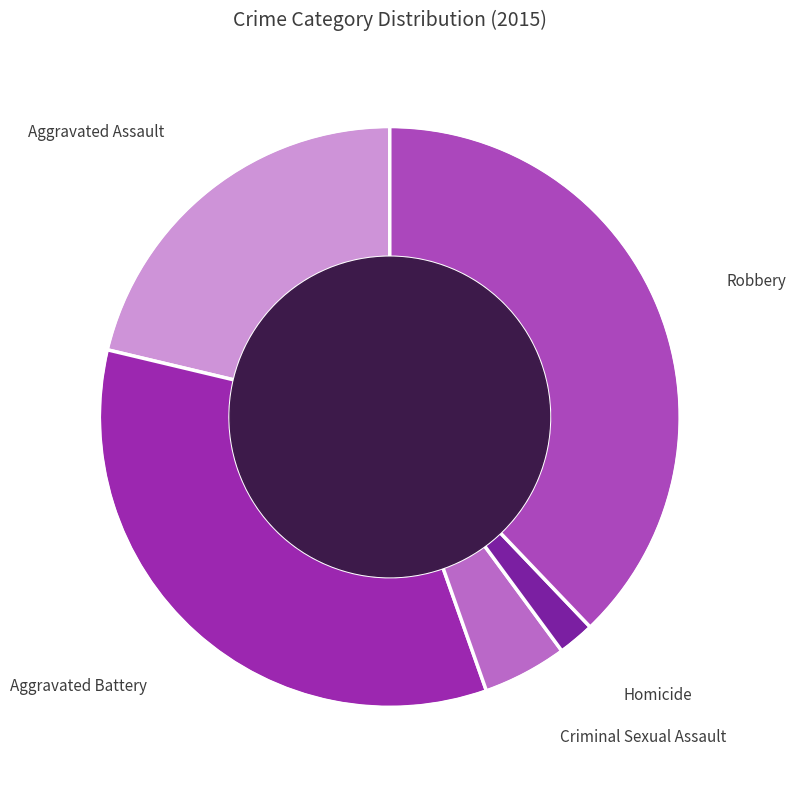

Do Criminal Sexual Assault and Aggravated Assault together represent more than half of the pie?

No